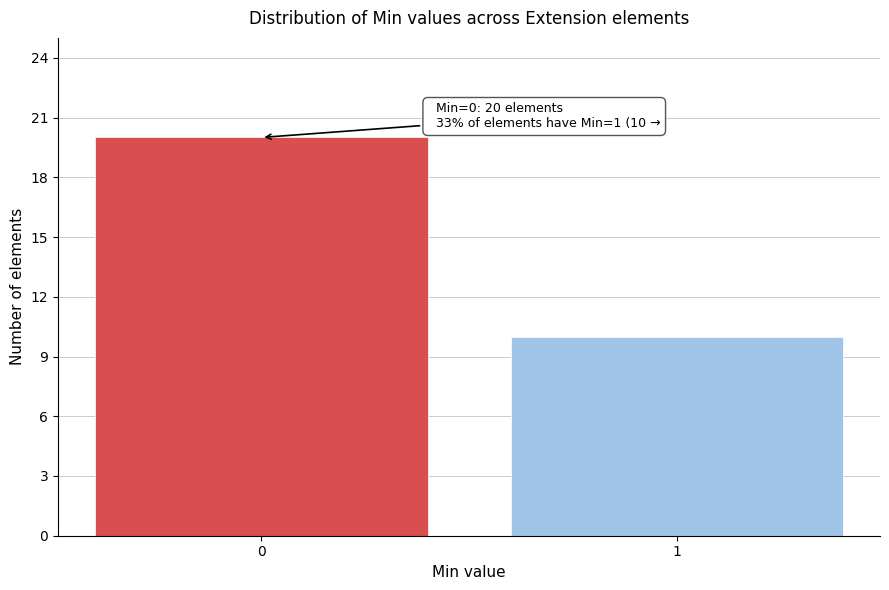

Reading left to right, list all the values displayed in this chart.

0=20	1=10